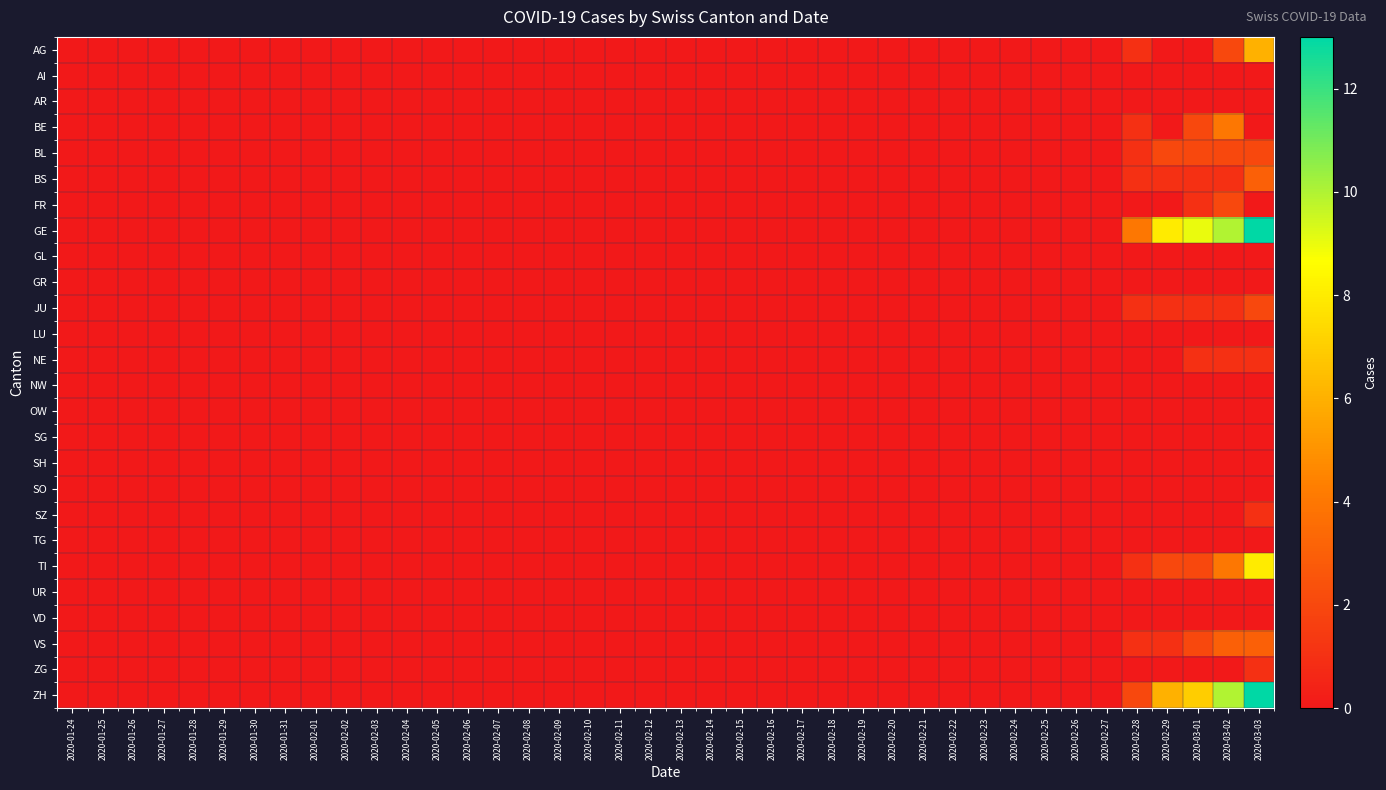

Reading right to left, transcribe all the data shown in this chart.

AG: 2020-03-03=6	2020-03-02=2	2020-03-01=0	2020-02-29=0	2020-02-28=1	2020-02-27=0	2020-02-26=0	2020-02-25=0	2020-02-24=0	2020-02-23=0	2020-02-22=0	2020-02-21=0	2020-02-20=0	2020-02-19=0	2020-02-18=0	2020-02-17=0	2020-02-16=0	2020-02-15=0	2020-02-14=0	2020-02-13=0	2020-02-12=0	2020-02-11=0	2020-02-10=0	2020-02-09=0	2020-02-08=0	2020-02-07=0	2020-02-06=0	2020-02-05=0	2020-02-04=0	2020-02-03=0	2020-02-02=0	2020-02-01=0	2020-01-31=0	2020-01-30=0	2020-01-29=0	2020-01-28=0	2020-01-27=0	2020-01-26=0	2020-01-25=0	2020-01-24=0
AI: 2020-03-03=0	2020-03-02=0	2020-03-01=0	2020-02-29=0	2020-02-28=0	2020-02-27=0	2020-02-26=0	2020-02-25=0	2020-02-24=0	2020-02-23=0	2020-02-22=0	2020-02-21=0	2020-02-20=0	2020-02-19=0	2020-02-18=0	2020-02-17=0	2020-02-16=0	2020-02-15=0	2020-02-14=0	2020-02-13=0	2020-02-12=0	2020-02-11=0	2020-02-10=0	2020-02-09=0	2020-02-08=0	2020-02-07=0	2020-02-06=0	2020-02-05=0	2020-02-04=0	2020-02-03=0	2020-02-02=0	2020-02-01=0	2020-01-31=0	2020-01-30=0	2020-01-29=0	2020-01-28=0	2020-01-27=0	2020-01-26=0	2020-01-25=0	2020-01-24=0
AR: 2020-03-03=0	2020-03-02=0	2020-03-01=0	2020-02-29=0	2020-02-28=0	2020-02-27=0	2020-02-26=0	2020-02-25=0	2020-02-24=0	2020-02-23=0	2020-02-22=0	2020-02-21=0	2020-02-20=0	2020-02-19=0	2020-02-18=0	2020-02-17=0	2020-02-16=0	2020-02-15=0	2020-02-14=0	2020-02-13=0	2020-02-12=0	2020-02-11=0	2020-02-10=0	2020-02-09=0	2020-02-08=0	2020-02-07=0	2020-02-06=0	2020-02-05=0	2020-02-04=0	2020-02-03=0	2020-02-02=0	2020-02-01=0	2020-01-31=0	2020-01-30=0	2020-01-29=0	2020-01-28=0	2020-01-27=0	2020-01-26=0	2020-01-25=0	2020-01-24=0
BE: 2020-03-03=0	2020-03-02=4	2020-03-01=2	2020-02-29=0	2020-02-28=1	2020-02-27=0	2020-02-26=0	2020-02-25=0	2020-02-24=0	2020-02-23=0	2020-02-22=0	2020-02-21=0	2020-02-20=0	2020-02-19=0	2020-02-18=0	2020-02-17=0	2020-02-16=0	2020-02-15=0	2020-02-14=0	2020-02-13=0	2020-02-12=0	2020-02-11=0	2020-02-10=0	2020-02-09=0	2020-02-08=0	2020-02-07=0	2020-02-06=0	2020-02-05=0	2020-02-04=0	2020-02-03=0	2020-02-02=0	2020-02-01=0	2020-01-31=0	2020-01-30=0	2020-01-29=0	2020-01-28=0	2020-01-27=0	2020-01-26=0	2020-01-25=0	2020-01-24=0
BL: 2020-03-03=2	2020-03-02=2	2020-03-01=2	2020-02-29=2	2020-02-28=1	2020-02-27=0	2020-02-26=0	2020-02-25=0	2020-02-24=0	2020-02-23=0	2020-02-22=0	2020-02-21=0	2020-02-20=0	2020-02-19=0	2020-02-18=0	2020-02-17=0	2020-02-16=0	2020-02-15=0	2020-02-14=0	2020-02-13=0	2020-02-12=0	2020-02-11=0	2020-02-10=0	2020-02-09=0	2020-02-08=0	2020-02-07=0	2020-02-06=0	2020-02-05=0	2020-02-04=0	2020-02-03=0	2020-02-02=0	2020-02-01=0	2020-01-31=0	2020-01-30=0	2020-01-29=0	2020-01-28=0	2020-01-27=0	2020-01-26=0	2020-01-25=0	2020-01-24=0
BS: 2020-03-03=3	2020-03-02=1	2020-03-01=1	2020-02-29=1	2020-02-28=1	2020-02-27=0	2020-02-26=0	2020-02-25=0	2020-02-24=0	2020-02-23=0	2020-02-22=0	2020-02-21=0	2020-02-20=0	2020-02-19=0	2020-02-18=0	2020-02-17=0	2020-02-16=0	2020-02-15=0	2020-02-14=0	2020-02-13=0	2020-02-12=0	2020-02-11=0	2020-02-10=0	2020-02-09=0	2020-02-08=0	2020-02-07=0	2020-02-06=0	2020-02-05=0	2020-02-04=0	2020-02-03=0	2020-02-02=0	2020-02-01=0	2020-01-31=0	2020-01-30=0	2020-01-29=0	2020-01-28=0	2020-01-27=0	2020-01-26=0	2020-01-25=0	2020-01-24=0
FR: 2020-03-03=0	2020-03-02=2	2020-03-01=1	2020-02-29=0	2020-02-28=0	2020-02-27=0	2020-02-26=0	2020-02-25=0	2020-02-24=0	2020-02-23=0	2020-02-22=0	2020-02-21=0	2020-02-20=0	2020-02-19=0	2020-02-18=0	2020-02-17=0	2020-02-16=0	2020-02-15=0	2020-02-14=0	2020-02-13=0	2020-02-12=0	2020-02-11=0	2020-02-10=0	2020-02-09=0	2020-02-08=0	2020-02-07=0	2020-02-06=0	2020-02-05=0	2020-02-04=0	2020-02-03=0	2020-02-02=0	2020-02-01=0	2020-01-31=0	2020-01-30=0	2020-01-29=0	2020-01-28=0	2020-01-27=0	2020-01-26=0	2020-01-25=0	2020-01-24=0
GE: 2020-03-03=13	2020-03-02=10	2020-03-01=9	2020-02-29=8	2020-02-28=4	2020-02-27=0	2020-02-26=0	2020-02-25=0	2020-02-24=0	2020-02-23=0	2020-02-22=0	2020-02-21=0	2020-02-20=0	2020-02-19=0	2020-02-18=0	2020-02-17=0	2020-02-16=0	2020-02-15=0	2020-02-14=0	2020-02-13=0	2020-02-12=0	2020-02-11=0	2020-02-10=0	2020-02-09=0	2020-02-08=0	2020-02-07=0	2020-02-06=0	2020-02-05=0	2020-02-04=0	2020-02-03=0	2020-02-02=0	2020-02-01=0	2020-01-31=0	2020-01-30=0	2020-01-29=0	2020-01-28=0	2020-01-27=0	2020-01-26=0	2020-01-25=0	2020-01-24=0
GL: 2020-03-03=0	2020-03-02=0	2020-03-01=0	2020-02-29=0	2020-02-28=0	2020-02-27=0	2020-02-26=0	2020-02-25=0	2020-02-24=0	2020-02-23=0	2020-02-22=0	2020-02-21=0	2020-02-20=0	2020-02-19=0	2020-02-18=0	2020-02-17=0	2020-02-16=0	2020-02-15=0	2020-02-14=0	2020-02-13=0	2020-02-12=0	2020-02-11=0	2020-02-10=0	2020-02-09=0	2020-02-08=0	2020-02-07=0	2020-02-06=0	2020-02-05=0	2020-02-04=0	2020-02-03=0	2020-02-02=0	2020-02-01=0	2020-01-31=0	2020-01-30=0	2020-01-29=0	2020-01-28=0	2020-01-27=0	2020-01-26=0	2020-01-25=0	2020-01-24=0
GR: 2020-03-03=0	2020-03-02=0	2020-03-01=0	2020-02-29=0	2020-02-28=0	2020-02-27=0	2020-02-26=0	2020-02-25=0	2020-02-24=0	2020-02-23=0	2020-02-22=0	2020-02-21=0	2020-02-20=0	2020-02-19=0	2020-02-18=0	2020-02-17=0	2020-02-16=0	2020-02-15=0	2020-02-14=0	2020-02-13=0	2020-02-12=0	2020-02-11=0	2020-02-10=0	2020-02-09=0	2020-02-08=0	2020-02-07=0	2020-02-06=0	2020-02-05=0	2020-02-04=0	2020-02-03=0	2020-02-02=0	2020-02-01=0	2020-01-31=0	2020-01-30=0	2020-01-29=0	2020-01-28=0	2020-01-27=0	2020-01-26=0	2020-01-25=0	2020-01-24=0
JU: 2020-03-03=2	2020-03-02=1	2020-03-01=1	2020-02-29=1	2020-02-28=1	2020-02-27=0	2020-02-26=0	2020-02-25=0	2020-02-24=0	2020-02-23=0	2020-02-22=0	2020-02-21=0	2020-02-20=0	2020-02-19=0	2020-02-18=0	2020-02-17=0	2020-02-16=0	2020-02-15=0	2020-02-14=0	2020-02-13=0	2020-02-12=0	2020-02-11=0	2020-02-10=0	2020-02-09=0	2020-02-08=0	2020-02-07=0	2020-02-06=0	2020-02-05=0	2020-02-04=0	2020-02-03=0	2020-02-02=0	2020-02-01=0	2020-01-31=0	2020-01-30=0	2020-01-29=0	2020-01-28=0	2020-01-27=0	2020-01-26=0	2020-01-25=0	2020-01-24=0
LU: 2020-03-03=0	2020-03-02=0	2020-03-01=0	2020-02-29=0	2020-02-28=0	2020-02-27=0	2020-02-26=0	2020-02-25=0	2020-02-24=0	2020-02-23=0	2020-02-22=0	2020-02-21=0	2020-02-20=0	2020-02-19=0	2020-02-18=0	2020-02-17=0	2020-02-16=0	2020-02-15=0	2020-02-14=0	2020-02-13=0	2020-02-12=0	2020-02-11=0	2020-02-10=0	2020-02-09=0	2020-02-08=0	2020-02-07=0	2020-02-06=0	2020-02-05=0	2020-02-04=0	2020-02-03=0	2020-02-02=0	2020-02-01=0	2020-01-31=0	2020-01-30=0	2020-01-29=0	2020-01-28=0	2020-01-27=0	2020-01-26=0	2020-01-25=0	2020-01-24=0
NE: 2020-03-03=1	2020-03-02=1	2020-03-01=1	2020-02-29=0	2020-02-28=0	2020-02-27=0	2020-02-26=0	2020-02-25=0	2020-02-24=0	2020-02-23=0	2020-02-22=0	2020-02-21=0	2020-02-20=0	2020-02-19=0	2020-02-18=0	2020-02-17=0	2020-02-16=0	2020-02-15=0	2020-02-14=0	2020-02-13=0	2020-02-12=0	2020-02-11=0	2020-02-10=0	2020-02-09=0	2020-02-08=0	2020-02-07=0	2020-02-06=0	2020-02-05=0	2020-02-04=0	2020-02-03=0	2020-02-02=0	2020-02-01=0	2020-01-31=0	2020-01-30=0	2020-01-29=0	2020-01-28=0	2020-01-27=0	2020-01-26=0	2020-01-25=0	2020-01-24=0
NW: 2020-03-03=0	2020-03-02=0	2020-03-01=0	2020-02-29=0	2020-02-28=0	2020-02-27=0	2020-02-26=0	2020-02-25=0	2020-02-24=0	2020-02-23=0	2020-02-22=0	2020-02-21=0	2020-02-20=0	2020-02-19=0	2020-02-18=0	2020-02-17=0	2020-02-16=0	2020-02-15=0	2020-02-14=0	2020-02-13=0	2020-02-12=0	2020-02-11=0	2020-02-10=0	2020-02-09=0	2020-02-08=0	2020-02-07=0	2020-02-06=0	2020-02-05=0	2020-02-04=0	2020-02-03=0	2020-02-02=0	2020-02-01=0	2020-01-31=0	2020-01-30=0	2020-01-29=0	2020-01-28=0	2020-01-27=0	2020-01-26=0	2020-01-25=0	2020-01-24=0
OW: 2020-03-03=0	2020-03-02=0	2020-03-01=0	2020-02-29=0	2020-02-28=0	2020-02-27=0	2020-02-26=0	2020-02-25=0	2020-02-24=0	2020-02-23=0	2020-02-22=0	2020-02-21=0	2020-02-20=0	2020-02-19=0	2020-02-18=0	2020-02-17=0	2020-02-16=0	2020-02-15=0	2020-02-14=0	2020-02-13=0	2020-02-12=0	2020-02-11=0	2020-02-10=0	2020-02-09=0	2020-02-08=0	2020-02-07=0	2020-02-06=0	2020-02-05=0	2020-02-04=0	2020-02-03=0	2020-02-02=0	2020-02-01=0	2020-01-31=0	2020-01-30=0	2020-01-29=0	2020-01-28=0	2020-01-27=0	2020-01-26=0	2020-01-25=0	2020-01-24=0
SG: 2020-03-03=0	2020-03-02=0	2020-03-01=0	2020-02-29=0	2020-02-28=0	2020-02-27=0	2020-02-26=0	2020-02-25=0	2020-02-24=0	2020-02-23=0	2020-02-22=0	2020-02-21=0	2020-02-20=0	2020-02-19=0	2020-02-18=0	2020-02-17=0	2020-02-16=0	2020-02-15=0	2020-02-14=0	2020-02-13=0	2020-02-12=0	2020-02-11=0	2020-02-10=0	2020-02-09=0	2020-02-08=0	2020-02-07=0	2020-02-06=0	2020-02-05=0	2020-02-04=0	2020-02-03=0	2020-02-02=0	2020-02-01=0	2020-01-31=0	2020-01-30=0	2020-01-29=0	2020-01-28=0	2020-01-27=0	2020-01-26=0	2020-01-25=0	2020-01-24=0
SH: 2020-03-03=0	2020-03-02=0	2020-03-01=0	2020-02-29=0	2020-02-28=0	2020-02-27=0	2020-02-26=0	2020-02-25=0	2020-02-24=0	2020-02-23=0	2020-02-22=0	2020-02-21=0	2020-02-20=0	2020-02-19=0	2020-02-18=0	2020-02-17=0	2020-02-16=0	2020-02-15=0	2020-02-14=0	2020-02-13=0	2020-02-12=0	2020-02-11=0	2020-02-10=0	2020-02-09=0	2020-02-08=0	2020-02-07=0	2020-02-06=0	2020-02-05=0	2020-02-04=0	2020-02-03=0	2020-02-02=0	2020-02-01=0	2020-01-31=0	2020-01-30=0	2020-01-29=0	2020-01-28=0	2020-01-27=0	2020-01-26=0	2020-01-25=0	2020-01-24=0
SO: 2020-03-03=0	2020-03-02=0	2020-03-01=0	2020-02-29=0	2020-02-28=0	2020-02-27=0	2020-02-26=0	2020-02-25=0	2020-02-24=0	2020-02-23=0	2020-02-22=0	2020-02-21=0	2020-02-20=0	2020-02-19=0	2020-02-18=0	2020-02-17=0	2020-02-16=0	2020-02-15=0	2020-02-14=0	2020-02-13=0	2020-02-12=0	2020-02-11=0	2020-02-10=0	2020-02-09=0	2020-02-08=0	2020-02-07=0	2020-02-06=0	2020-02-05=0	2020-02-04=0	2020-02-03=0	2020-02-02=0	2020-02-01=0	2020-01-31=0	2020-01-30=0	2020-01-29=0	2020-01-28=0	2020-01-27=0	2020-01-26=0	2020-01-25=0	2020-01-24=0
SZ: 2020-03-03=1	2020-03-02=0	2020-03-01=0	2020-02-29=0	2020-02-28=0	2020-02-27=0	2020-02-26=0	2020-02-25=0	2020-02-24=0	2020-02-23=0	2020-02-22=0	2020-02-21=0	2020-02-20=0	2020-02-19=0	2020-02-18=0	2020-02-17=0	2020-02-16=0	2020-02-15=0	2020-02-14=0	2020-02-13=0	2020-02-12=0	2020-02-11=0	2020-02-10=0	2020-02-09=0	2020-02-08=0	2020-02-07=0	2020-02-06=0	2020-02-05=0	2020-02-04=0	2020-02-03=0	2020-02-02=0	2020-02-01=0	2020-01-31=0	2020-01-30=0	2020-01-29=0	2020-01-28=0	2020-01-27=0	2020-01-26=0	2020-01-25=0	2020-01-24=0
TG: 2020-03-03=0	2020-03-02=0	2020-03-01=0	2020-02-29=0	2020-02-28=0	2020-02-27=0	2020-02-26=0	2020-02-25=0	2020-02-24=0	2020-02-23=0	2020-02-22=0	2020-02-21=0	2020-02-20=0	2020-02-19=0	2020-02-18=0	2020-02-17=0	2020-02-16=0	2020-02-15=0	2020-02-14=0	2020-02-13=0	2020-02-12=0	2020-02-11=0	2020-02-10=0	2020-02-09=0	2020-02-08=0	2020-02-07=0	2020-02-06=0	2020-02-05=0	2020-02-04=0	2020-02-03=0	2020-02-02=0	2020-02-01=0	2020-01-31=0	2020-01-30=0	2020-01-29=0	2020-01-28=0	2020-01-27=0	2020-01-26=0	2020-01-25=0	2020-01-24=0
TI: 2020-03-03=8	2020-03-02=4	2020-03-01=2	2020-02-29=2	2020-02-28=1	2020-02-27=0	2020-02-26=0	2020-02-25=0	2020-02-24=0	2020-02-23=0	2020-02-22=0	2020-02-21=0	2020-02-20=0	2020-02-19=0	2020-02-18=0	2020-02-17=0	2020-02-16=0	2020-02-15=0	2020-02-14=0	2020-02-13=0	2020-02-12=0	2020-02-11=0	2020-02-10=0	2020-02-09=0	2020-02-08=0	2020-02-07=0	2020-02-06=0	2020-02-05=0	2020-02-04=0	2020-02-03=0	2020-02-02=0	2020-02-01=0	2020-01-31=0	2020-01-30=0	2020-01-29=0	2020-01-28=0	2020-01-27=0	2020-01-26=0	2020-01-25=0	2020-01-24=0
UR: 2020-03-03=0	2020-03-02=0	2020-03-01=0	2020-02-29=0	2020-02-28=0	2020-02-27=0	2020-02-26=0	2020-02-25=0	2020-02-24=0	2020-02-23=0	2020-02-22=0	2020-02-21=0	2020-02-20=0	2020-02-19=0	2020-02-18=0	2020-02-17=0	2020-02-16=0	2020-02-15=0	2020-02-14=0	2020-02-13=0	2020-02-12=0	2020-02-11=0	2020-02-10=0	2020-02-09=0	2020-02-08=0	2020-02-07=0	2020-02-06=0	2020-02-05=0	2020-02-04=0	2020-02-03=0	2020-02-02=0	2020-02-01=0	2020-01-31=0	2020-01-30=0	2020-01-29=0	2020-01-28=0	2020-01-27=0	2020-01-26=0	2020-01-25=0	2020-01-24=0
VD: 2020-03-03=0	2020-03-02=0	2020-03-01=0	2020-02-29=0	2020-02-28=0	2020-02-27=0	2020-02-26=0	2020-02-25=0	2020-02-24=0	2020-02-23=0	2020-02-22=0	2020-02-21=0	2020-02-20=0	2020-02-19=0	2020-02-18=0	2020-02-17=0	2020-02-16=0	2020-02-15=0	2020-02-14=0	2020-02-13=0	2020-02-12=0	2020-02-11=0	2020-02-10=0	2020-02-09=0	2020-02-08=0	2020-02-07=0	2020-02-06=0	2020-02-05=0	2020-02-04=0	2020-02-03=0	2020-02-02=0	2020-02-01=0	2020-01-31=0	2020-01-30=0	2020-01-29=0	2020-01-28=0	2020-01-27=0	2020-01-26=0	2020-01-25=0	2020-01-24=0
VS: 2020-03-03=3	2020-03-02=3	2020-03-01=2	2020-02-29=1	2020-02-28=1	2020-02-27=0	2020-02-26=0	2020-02-25=0	2020-02-24=0	2020-02-23=0	2020-02-22=0	2020-02-21=0	2020-02-20=0	2020-02-19=0	2020-02-18=0	2020-02-17=0	2020-02-16=0	2020-02-15=0	2020-02-14=0	2020-02-13=0	2020-02-12=0	2020-02-11=0	2020-02-10=0	2020-02-09=0	2020-02-08=0	2020-02-07=0	2020-02-06=0	2020-02-05=0	2020-02-04=0	2020-02-03=0	2020-02-02=0	2020-02-01=0	2020-01-31=0	2020-01-30=0	2020-01-29=0	2020-01-28=0	2020-01-27=0	2020-01-26=0	2020-01-25=0	2020-01-24=0
ZG: 2020-03-03=1	2020-03-02=0	2020-03-01=0	2020-02-29=0	2020-02-28=0	2020-02-27=0	2020-02-26=0	2020-02-25=0	2020-02-24=0	2020-02-23=0	2020-02-22=0	2020-02-21=0	2020-02-20=0	2020-02-19=0	2020-02-18=0	2020-02-17=0	2020-02-16=0	2020-02-15=0	2020-02-14=0	2020-02-13=0	2020-02-12=0	2020-02-11=0	2020-02-10=0	2020-02-09=0	2020-02-08=0	2020-02-07=0	2020-02-06=0	2020-02-05=0	2020-02-04=0	2020-02-03=0	2020-02-02=0	2020-02-01=0	2020-01-31=0	2020-01-30=0	2020-01-29=0	2020-01-28=0	2020-01-27=0	2020-01-26=0	2020-01-25=0	2020-01-24=0
ZH: 2020-03-03=13	2020-03-02=10	2020-03-01=7	2020-02-29=6	2020-02-28=2	2020-02-27=0	2020-02-26=0	2020-02-25=0	2020-02-24=0	2020-02-23=0	2020-02-22=0	2020-02-21=0	2020-02-20=0	2020-02-19=0	2020-02-18=0	2020-02-17=0	2020-02-16=0	2020-02-15=0	2020-02-14=0	2020-02-13=0	2020-02-12=0	2020-02-11=0	2020-02-10=0	2020-02-09=0	2020-02-08=0	2020-02-07=0	2020-02-06=0	2020-02-05=0	2020-02-04=0	2020-02-03=0	2020-02-02=0	2020-02-01=0	2020-01-31=0	2020-01-30=0	2020-01-29=0	2020-01-28=0	2020-01-27=0	2020-01-26=0	2020-01-25=0	2020-01-24=0